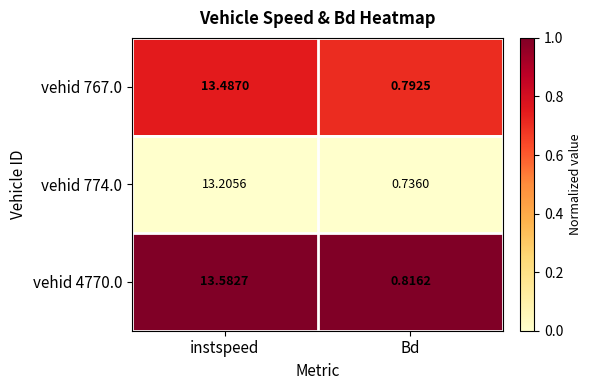

List the labels in order of vehid 774.0 value, smallest first.

Bd, instspeed